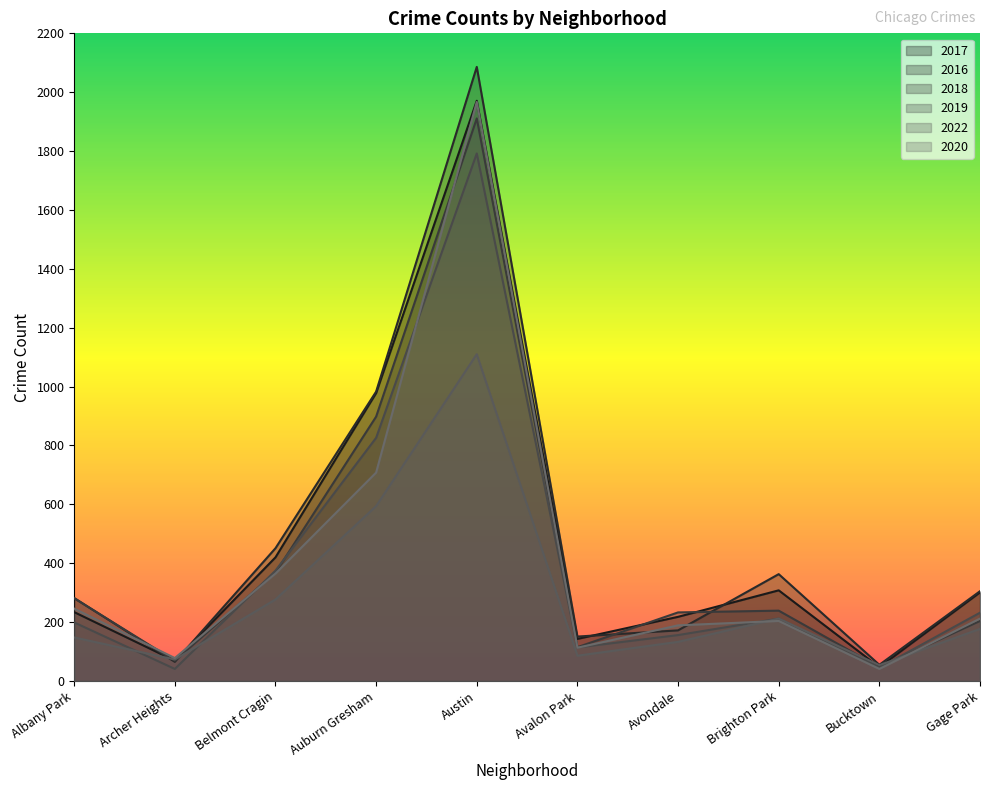

After their last crossing, which series has the higher values: 2016 or 2022?

2016